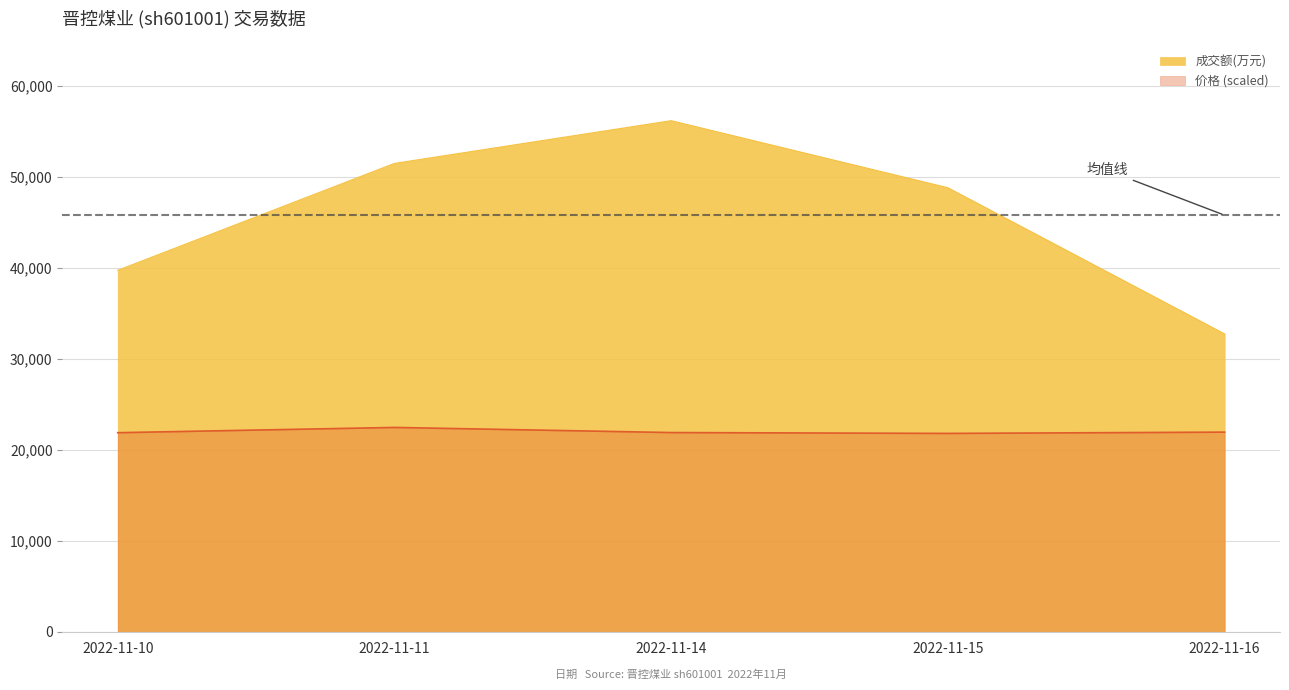

What is the total value across all series at 2022-11-11?

73987.2